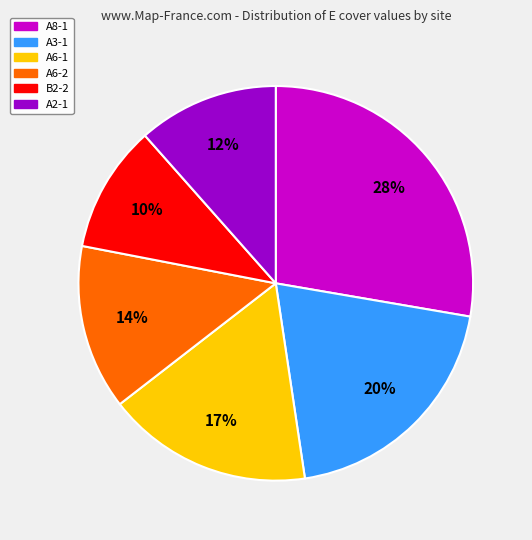

Is there any slice that represents more than half of the pie?

No